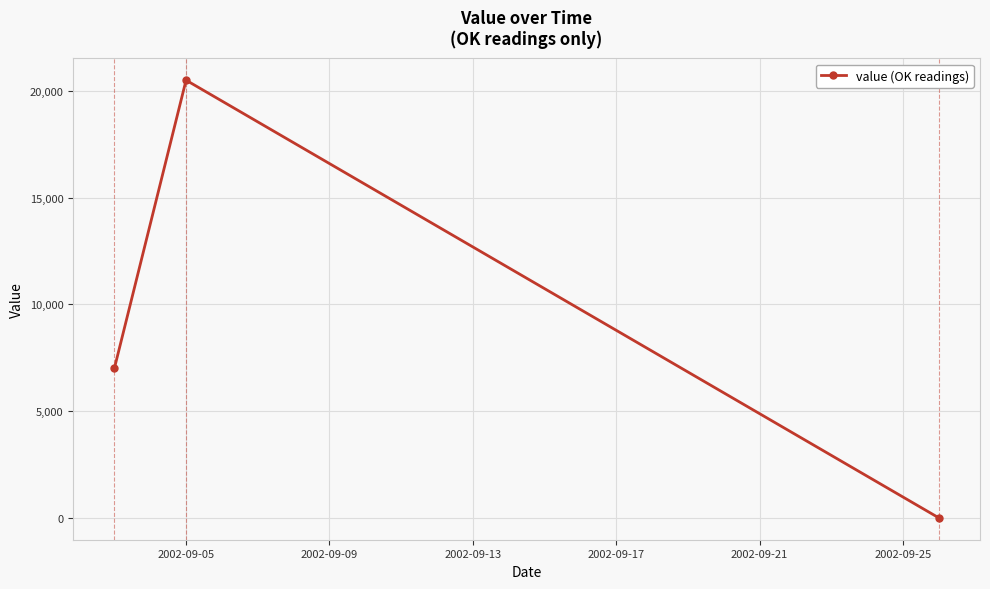

What is the difference between the maximum and minimum values?

20500